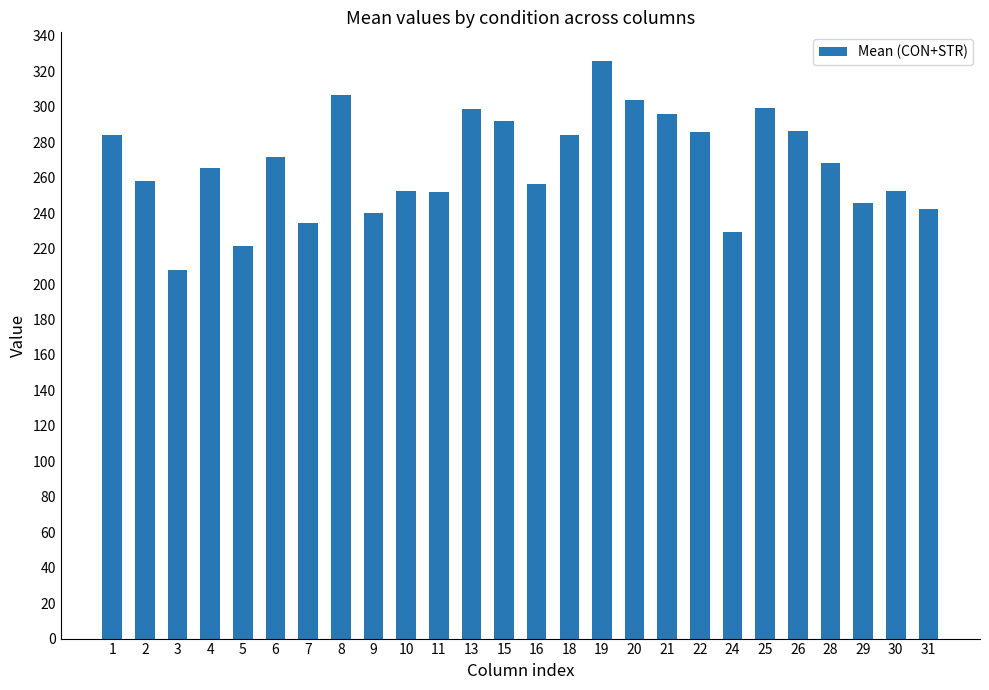

What is the sum of all values?

6959.7